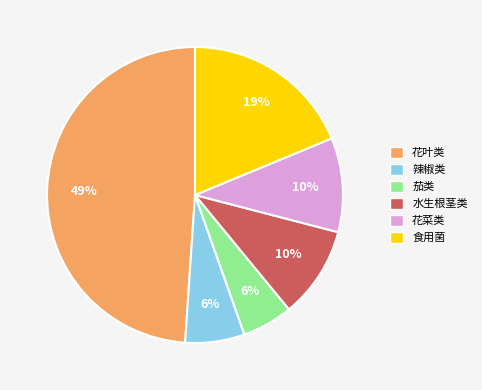

The 花菜类 slice represents 1% of the pie. True or false?

False